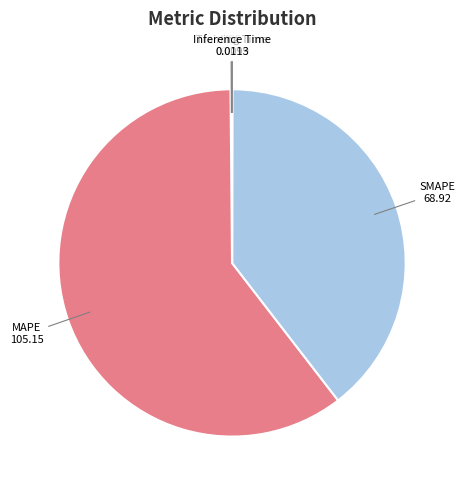

Is there any slice that represents more than half of the pie?

Yes